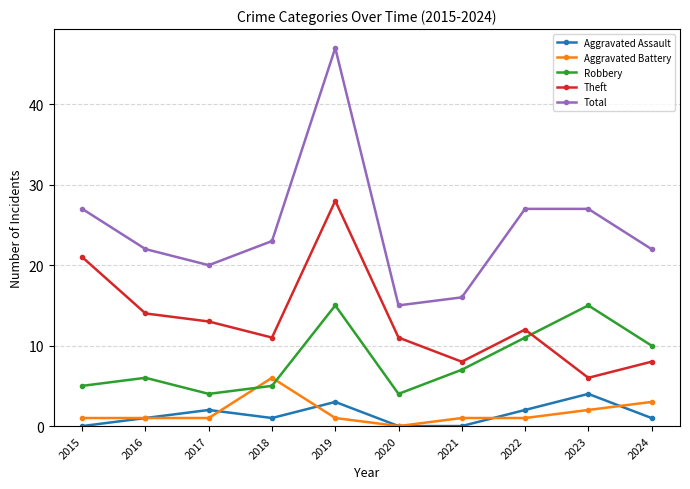

True or false: Aggravated Battery and Robbery cross at least once.

True